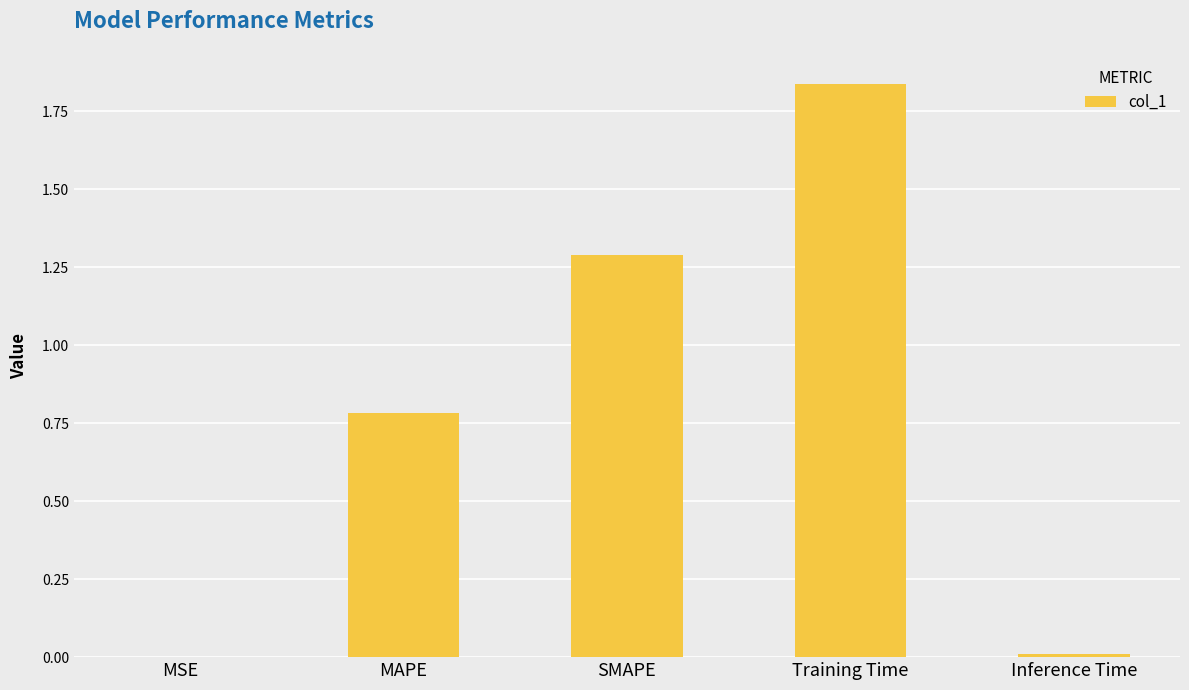

True or false: the data shows 0.8 at MAPE.

True